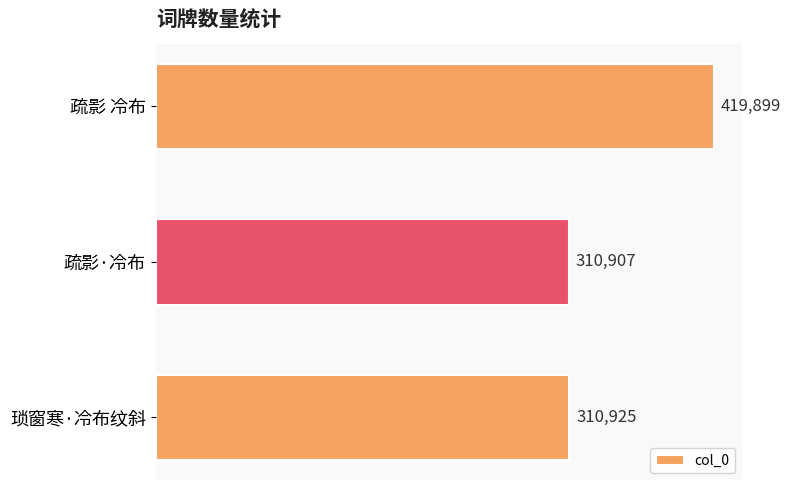

Rank the categories by value from highest to lowest.

疏影 冷布, 琐窗寒·冷布纹斜, 疏影·冷布